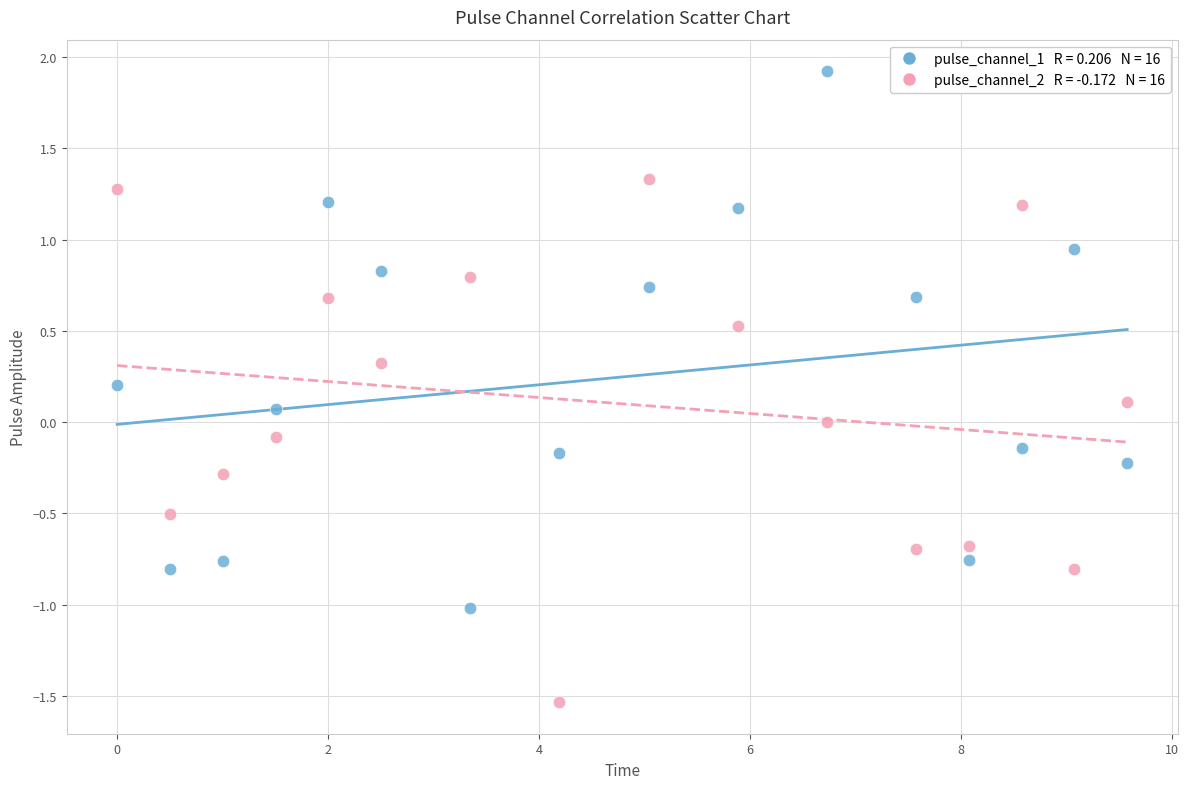

Across all data points, what is the range of X values (max minus min)?

9.6